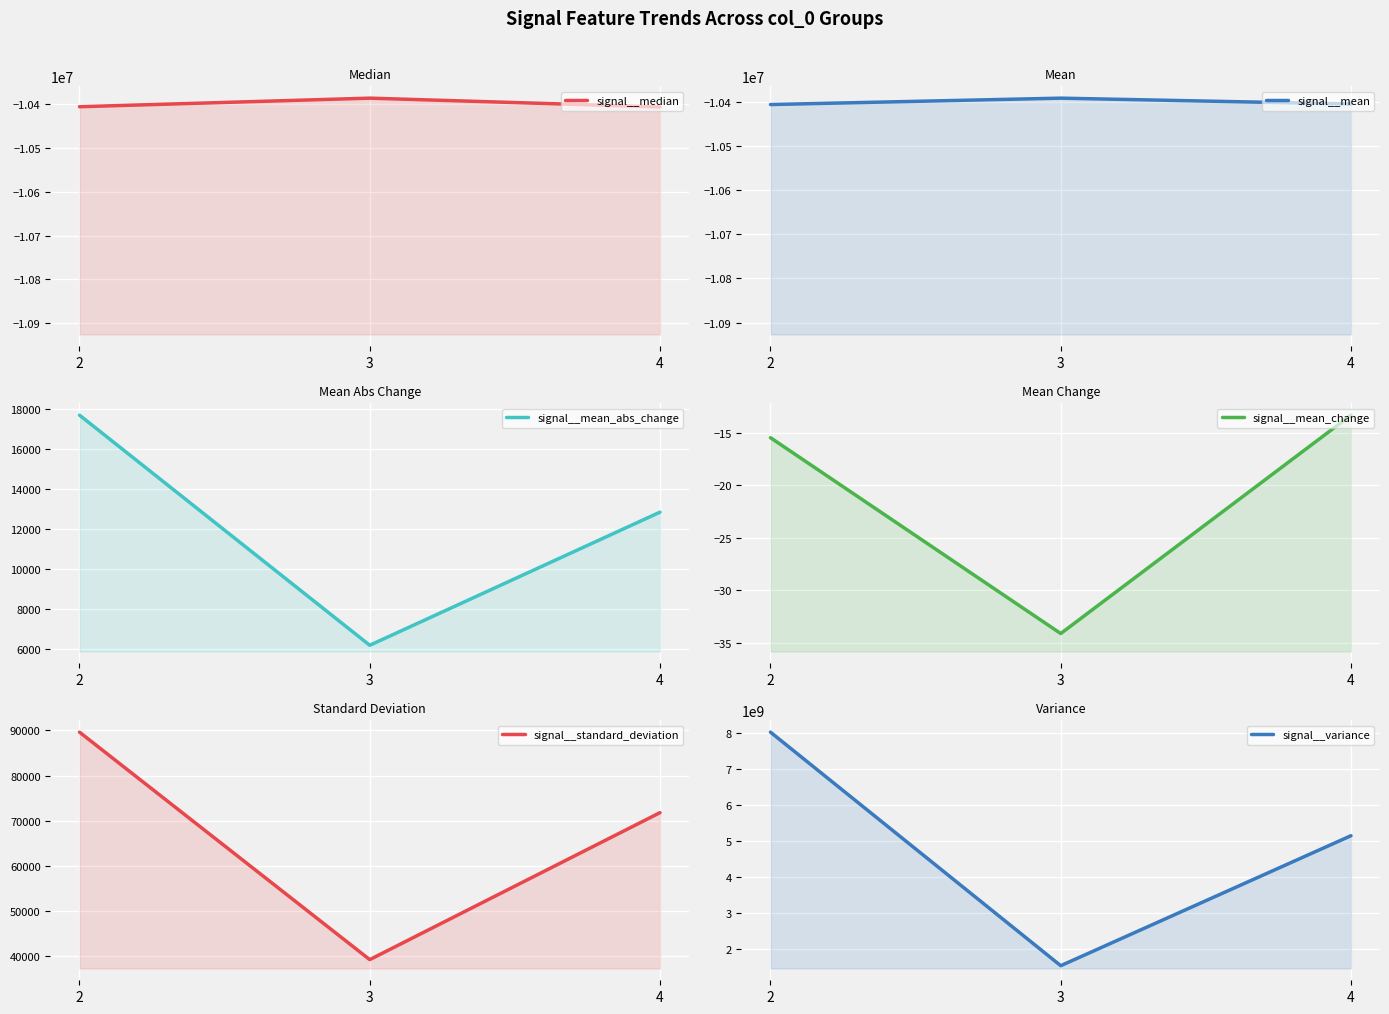

What is the difference between the signal__mean_change values at 3 and 2?

18.7